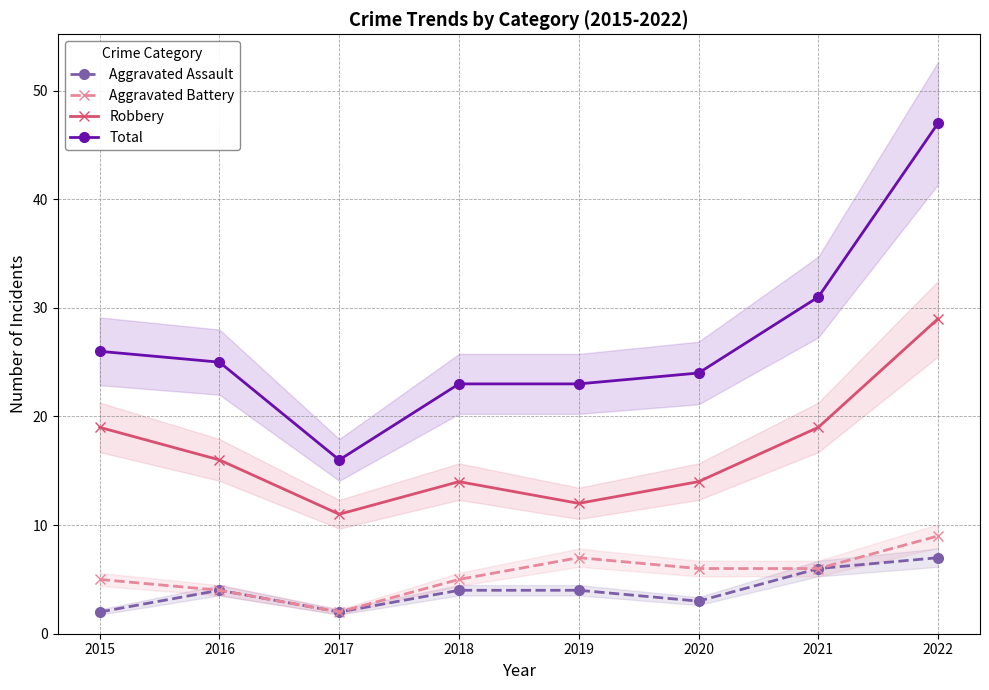

Does the chart have visible grid lines?

Yes